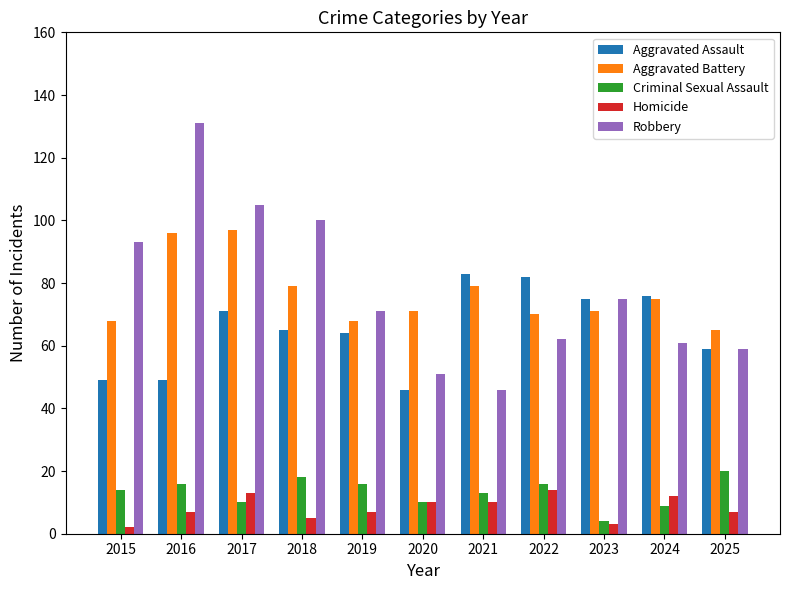

The Robbery series shows 90 at 2025. True or false?

False